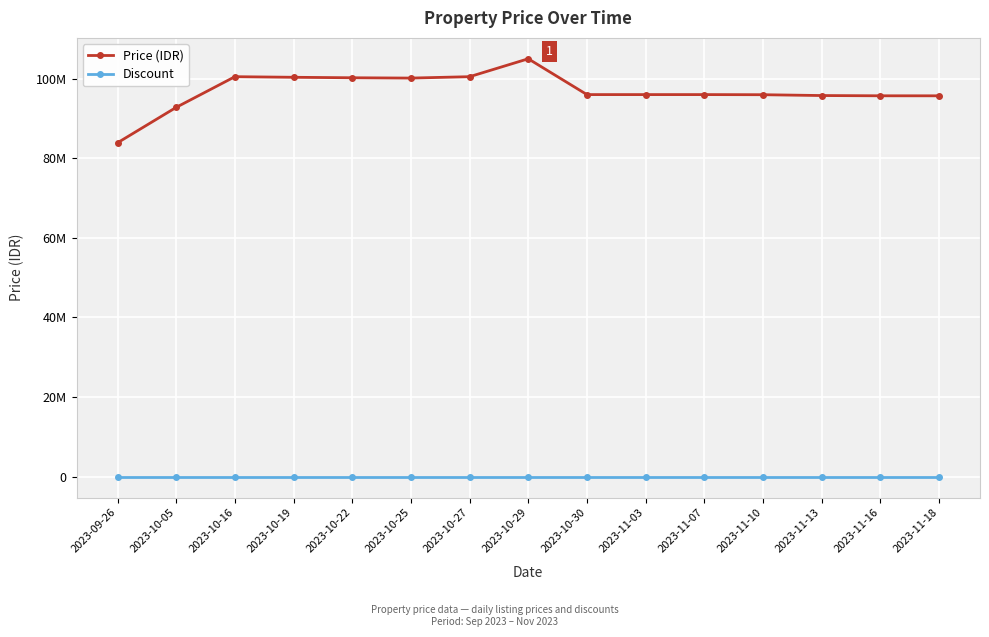

What are all the series names shown in the legend?

Price (IDR), Discount